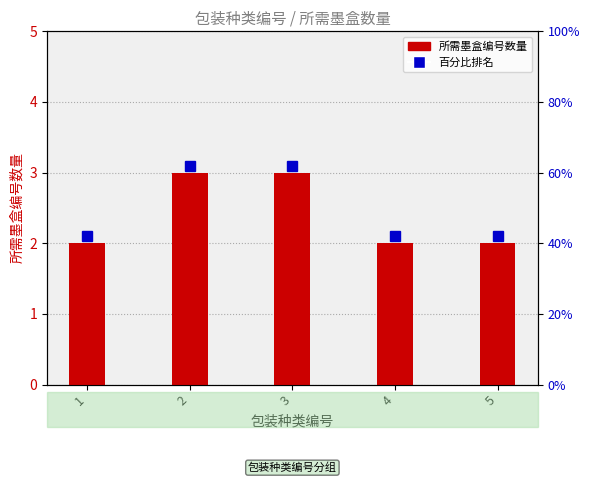

Is it true that the value at 2 is 5?

False